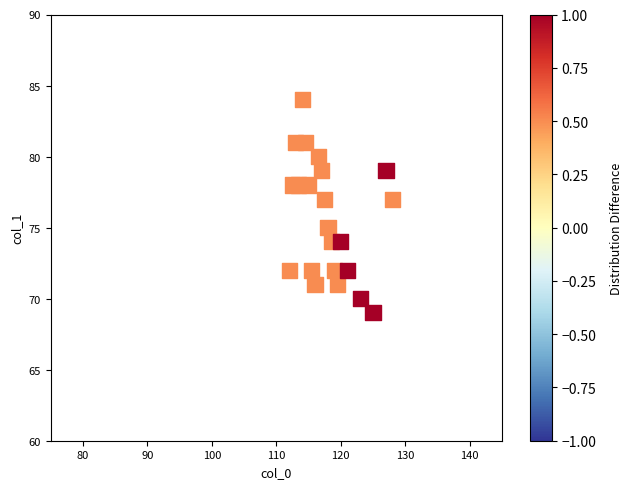

What is the range of Y values (max minus min)?

15